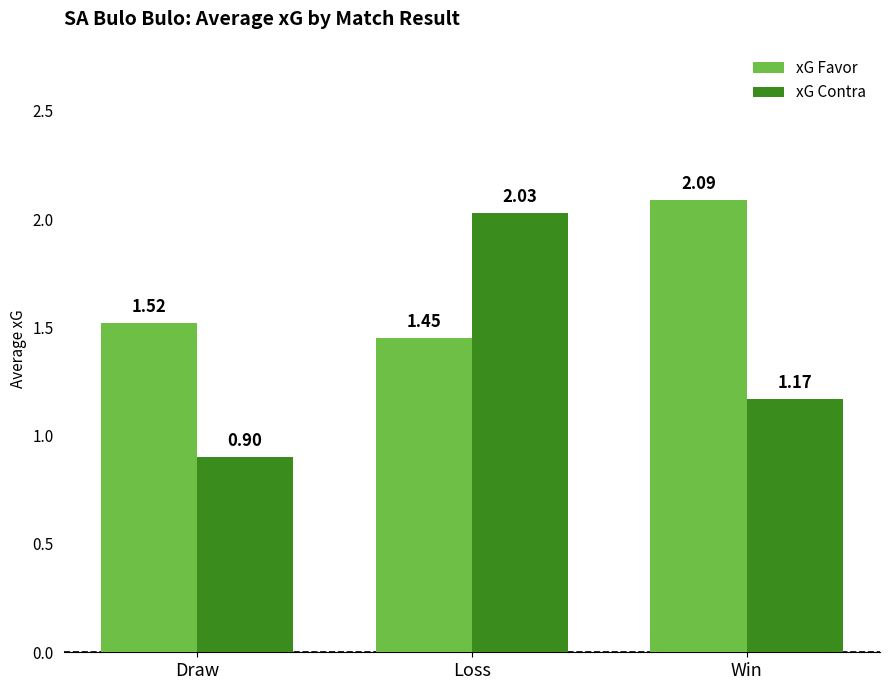

What is the spread (max minus min) of values at Draw?

0.6